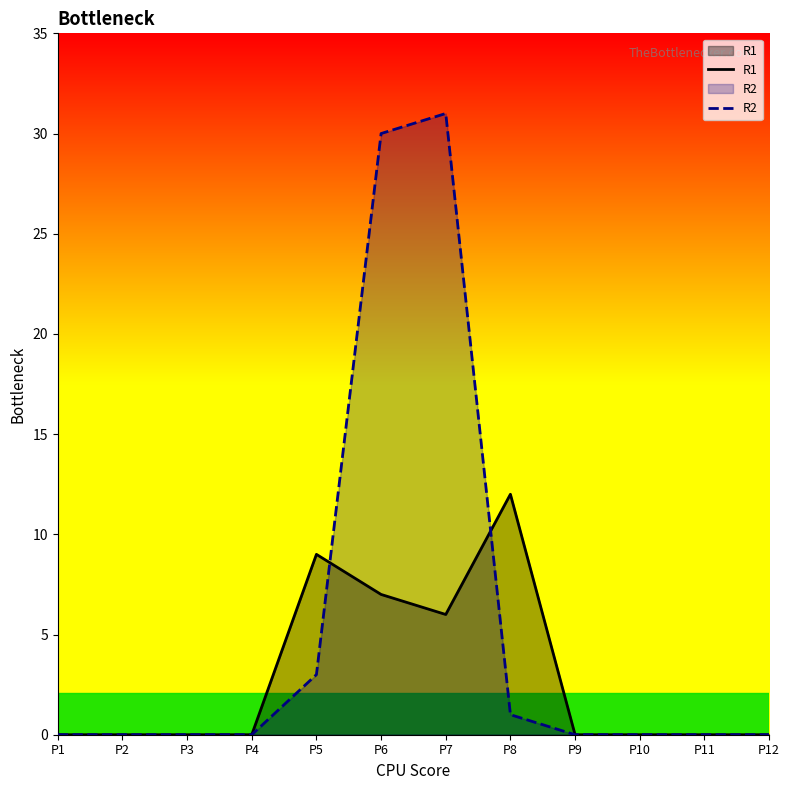

Which series has the widest spread of values?

R2